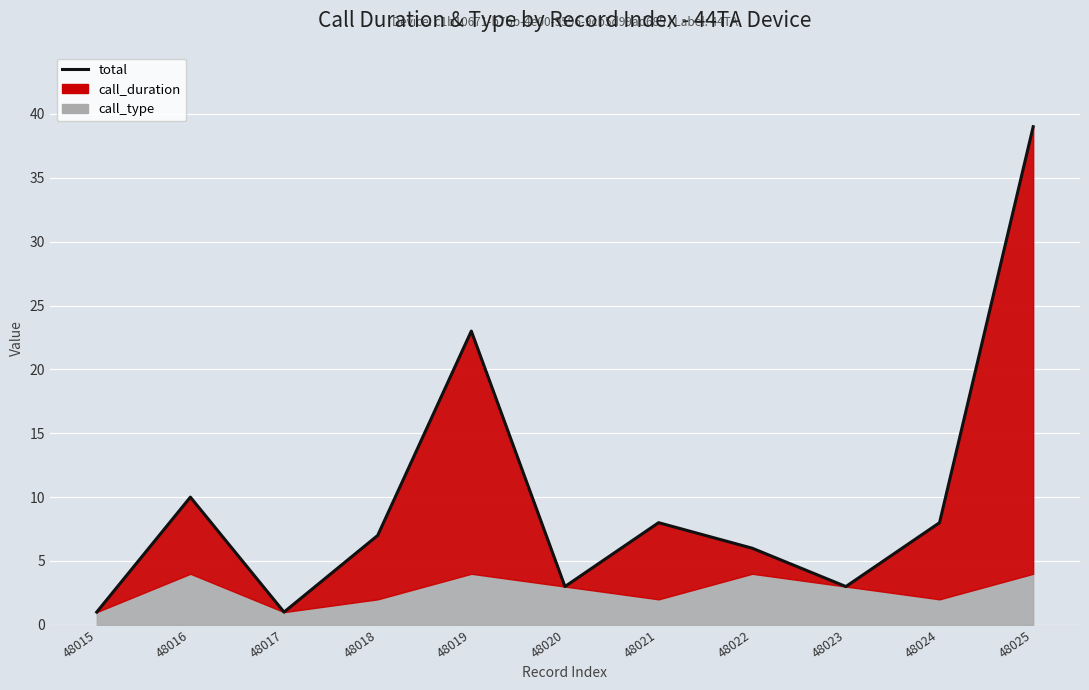

What is the value of the 5th point from the left?

23